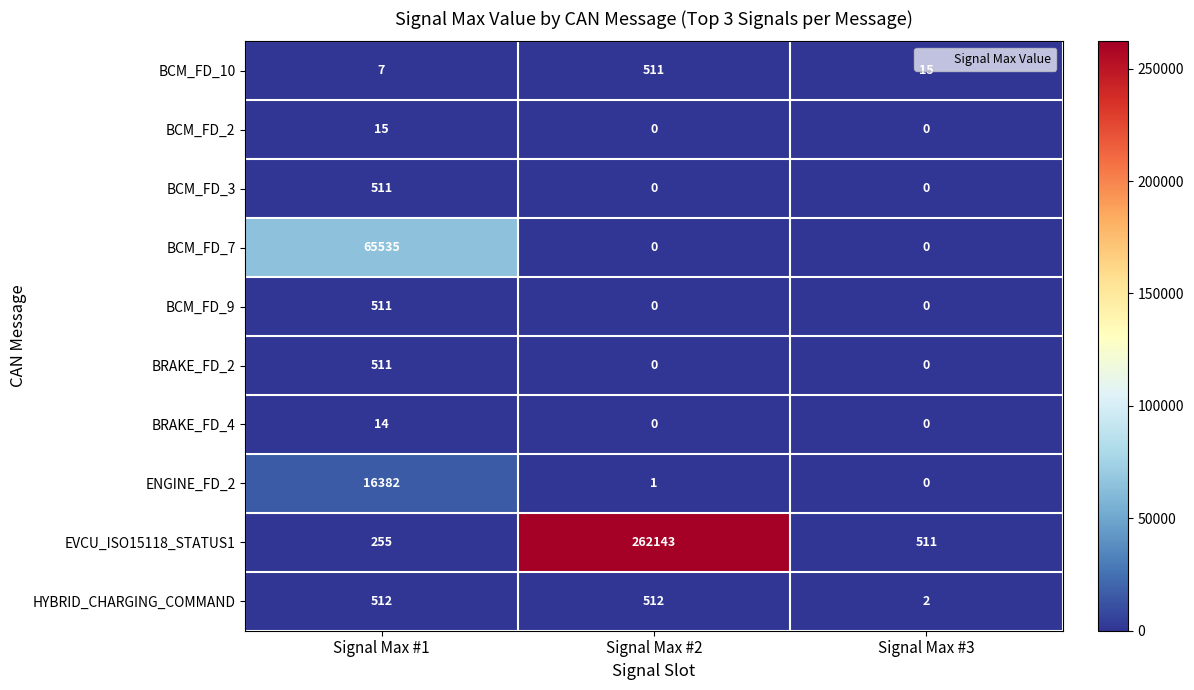

Reading right to left, list all the values displayed in this chart.

BCM_FD_10: 15	511	7
BCM_FD_2: 0	0	15
BCM_FD_3: 0	0	511
BCM_FD_7: 0	0	65535
BCM_FD_9: 0	0	511
BRAKE_FD_2: 0	0	511
BRAKE_FD_4: 0	0	14
ENGINE_FD_2: 0	1	16382
EVCU_ISO15118_STATUS1: 511	262143	255
HYBRID_CHARGING_COMMAND: 2	512	512